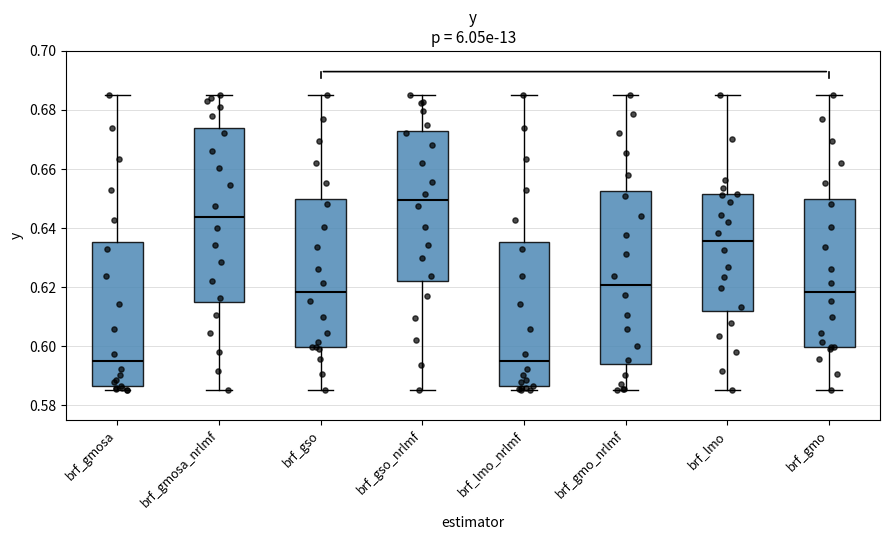

Reading left to right, transcribe this box plot: for each box, give where its median line is, the range the box spans, and where its two whiskers end, as read against the y-axis. The values are not printed on the chart, so give them approximately, as read against the axis.

brf_gmosa: median 0.594, box 0.586 to 0.636, whiskers 0.586 (just below the box's lower edge) to 0.686
brf_gmosa_nrlmf: median 0.644, box 0.614 to 0.674, whiskers 0.586 to 0.686
brf_gso: median 0.618, box 0.600 to 0.650, whiskers 0.586 to 0.686
brf_gso_nrlmf: median 0.650, box 0.622 to 0.672, whiskers 0.586 to 0.686
brf_lmo_nrlmf: median 0.594, box 0.586 to 0.636, whiskers 0.586 (just below the box's lower edge) to 0.686
brf_gmo_nrlmf: median 0.620, box 0.594 to 0.652, whiskers 0.586 to 0.686
brf_lmo: median 0.636, box 0.612 to 0.652, whiskers 0.586 to 0.686
brf_gmo: median 0.618, box 0.600 to 0.650, whiskers 0.586 to 0.686